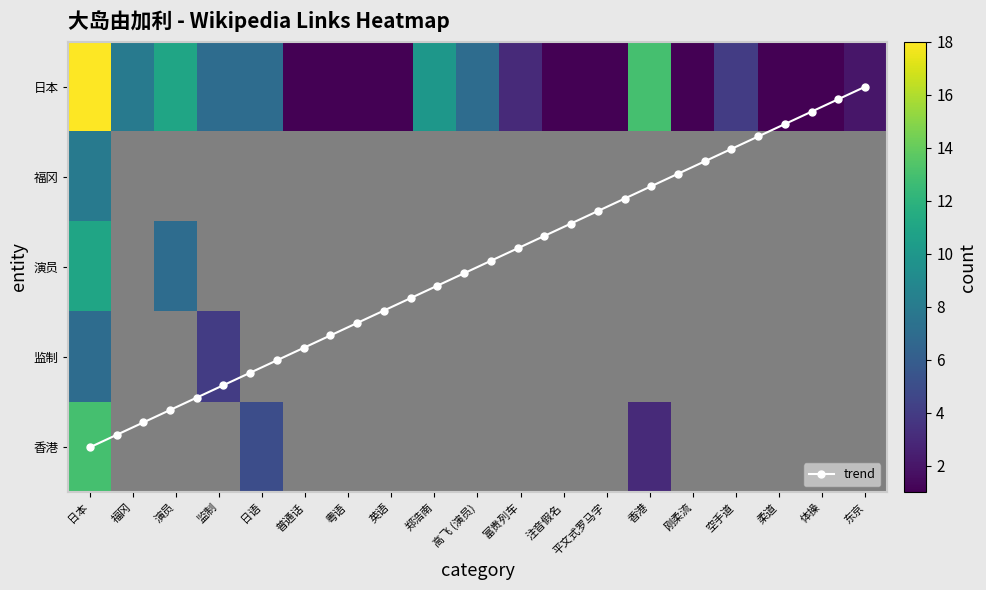

True or false: 日本 has a value of 7 at 高飞 (演员).

True